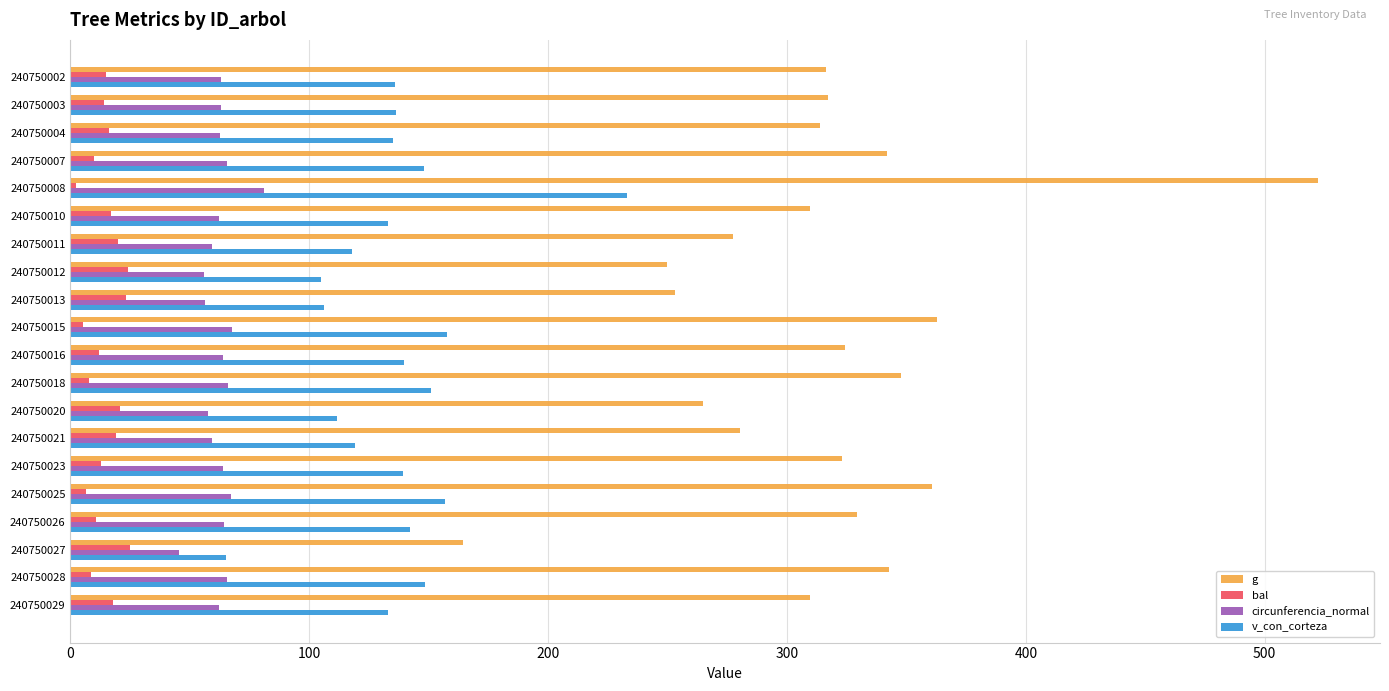

What is the difference between the highest and lowest values at 240750027?

139.4